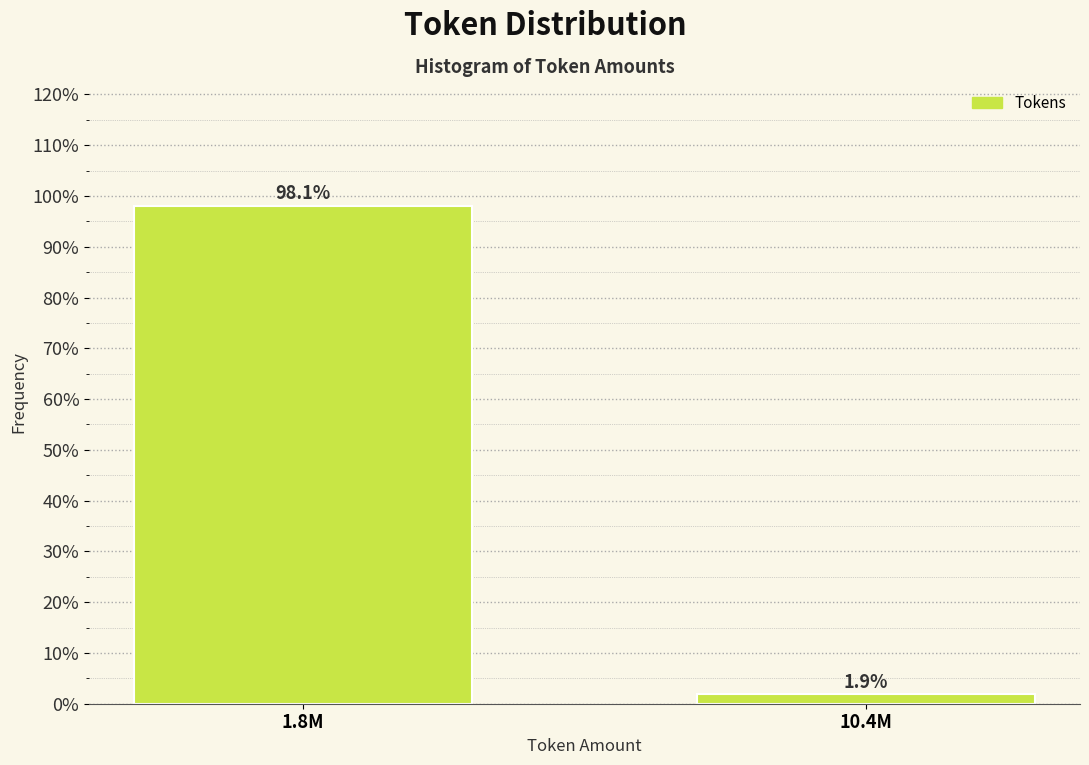

Reading left to right, extract all data points from this chart.

1.8M=98.1	10.4M=1.9